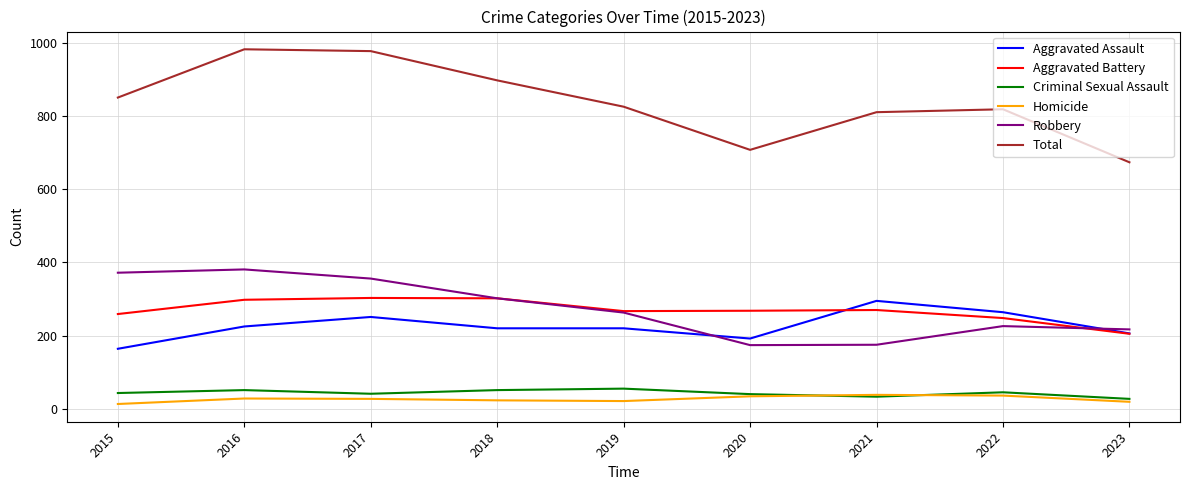

Which series has the largest range (max minus min)?

Total